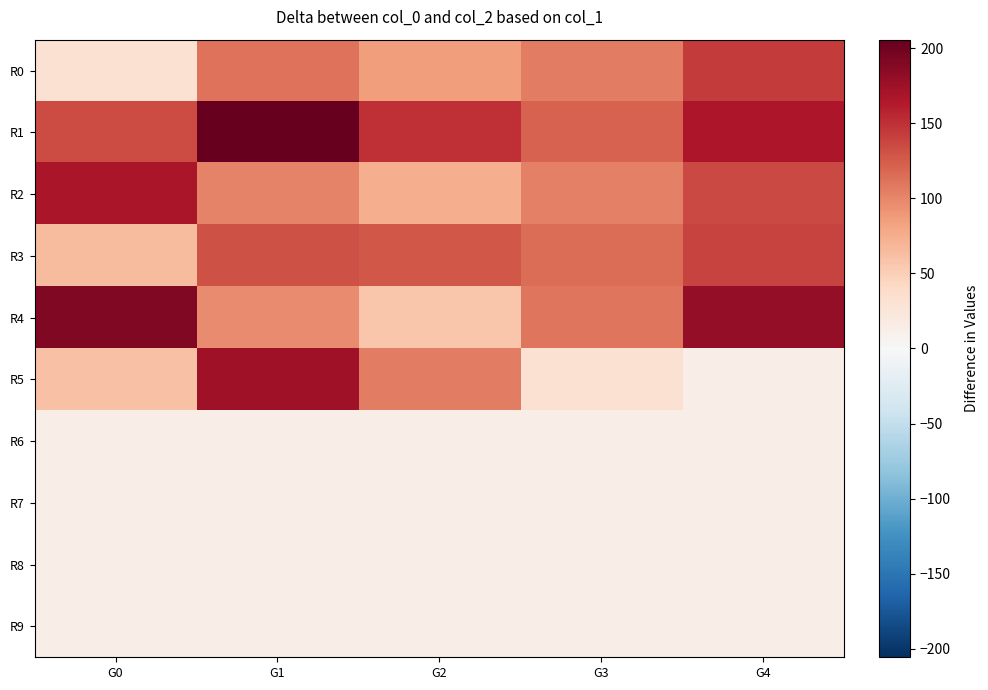

Reading left to right, list all the values displayed in this chart.

R0: G0=32.1	G1=111.0	G2=85.2	G3=104.9	G4=143.2
R1: G0=134.9	G1=205.6	G2=149.6	G3=120.7	G4=165.6
R2: G0=167.4	G1=102.1	G2=74.8	G3=103.9	G4=136.5
R3: G0=64.4	G1=130.1	G2=127.5	G3=115.3	G4=139.7
R4: G0=190.7	G1=96.5	G2=56.5	G3=110.0	G4=180.4
R5: G0=60.1	G1=174.4	G2=105.8	G3=31.9	G4=13.2
R6: G0=13.2	G1=13.2	G2=13.2	G3=13.2	G4=13.2
R7: G0=13.2	G1=13.2	G2=13.2	G3=13.2	G4=13.2
R8: G0=13.2	G1=13.2	G2=13.2	G3=13.2	G4=13.2
R9: G0=13.2	G1=13.2	G2=13.2	G3=13.2	G4=13.2